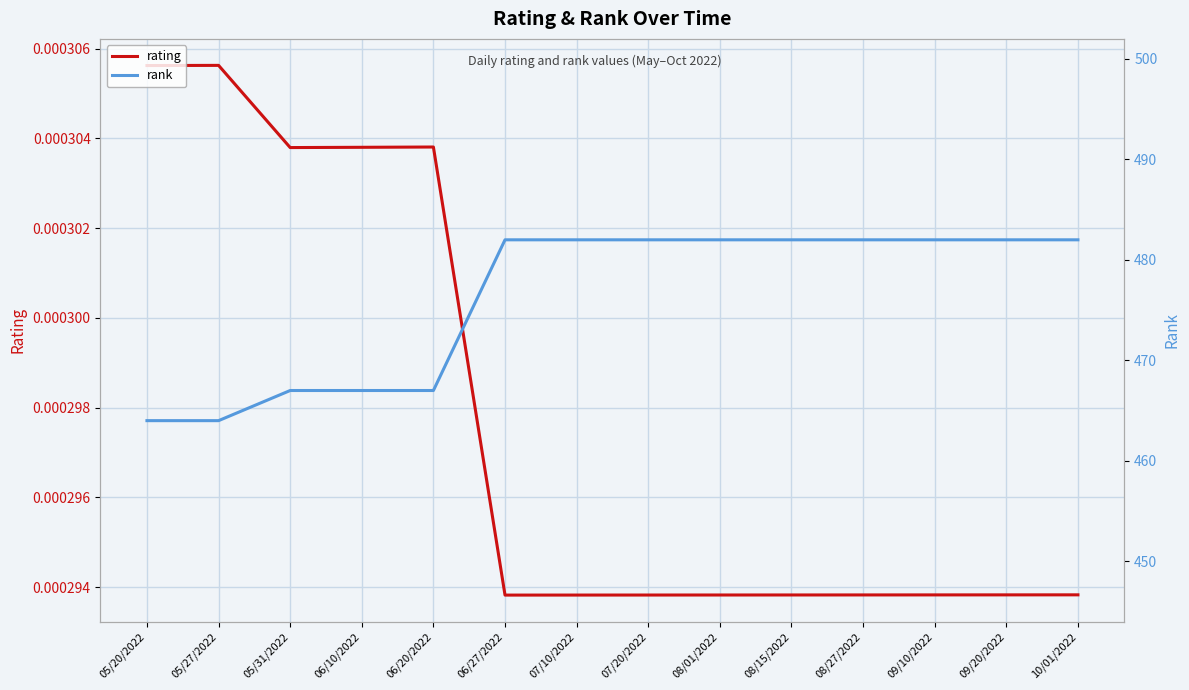

At 06/20/2022, list the series in order from smallest to largest.

rating, rank